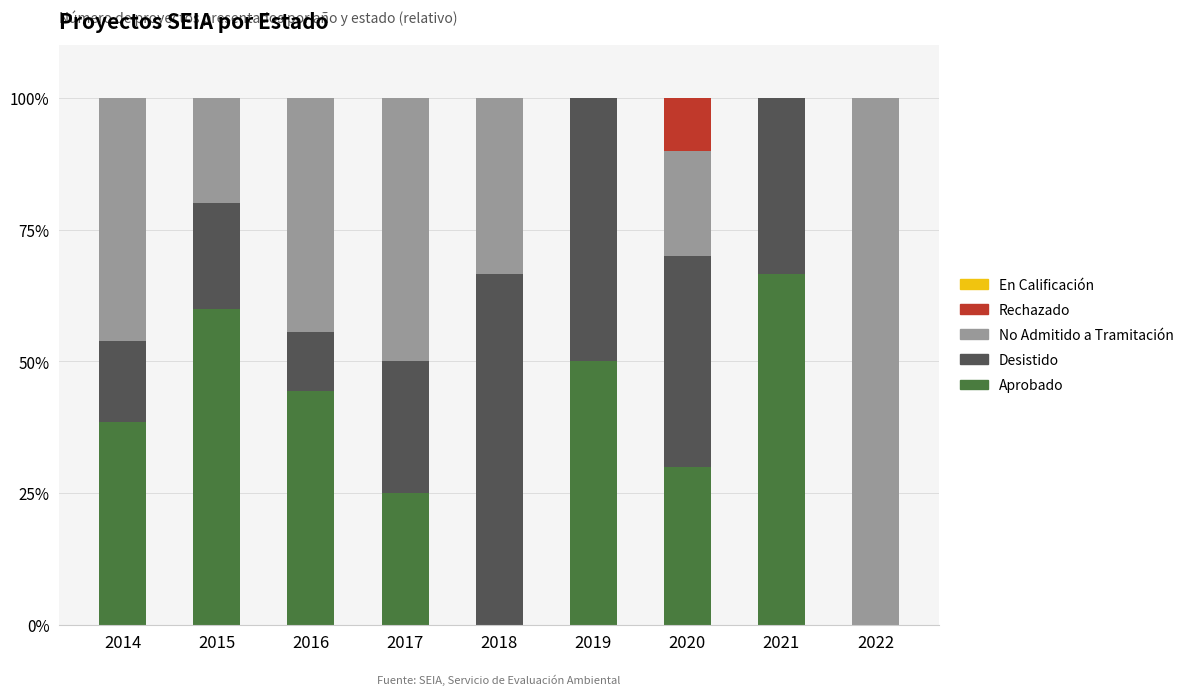

The value of Aprobado at 2021 is 66.7. True or false?

True